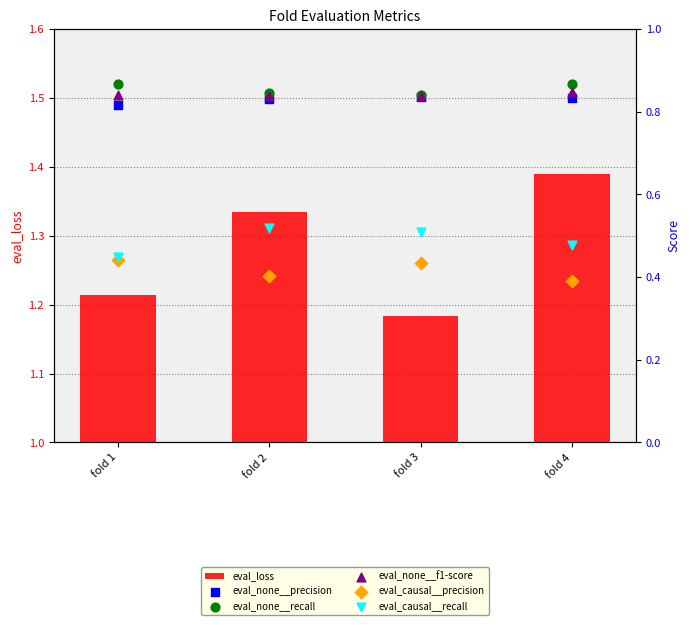

What are all the series names shown in the legend?

eval_loss, eval_none__precision, eval_none__recall, eval_none__f1-score, eval_causal__precision, eval_causal__recall